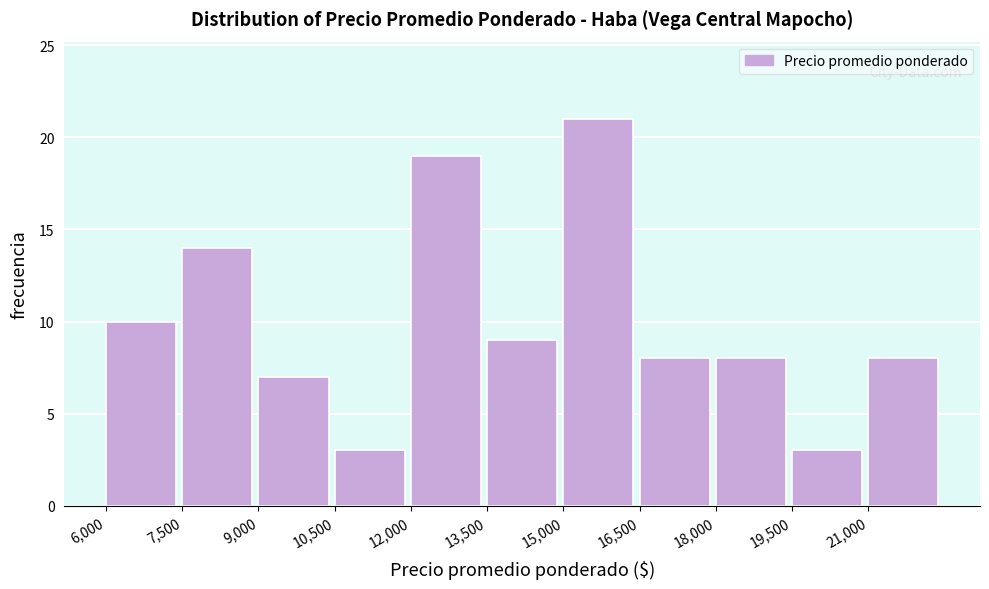

Over which range of the x-axis is the bar tallest?

15000 to 16500